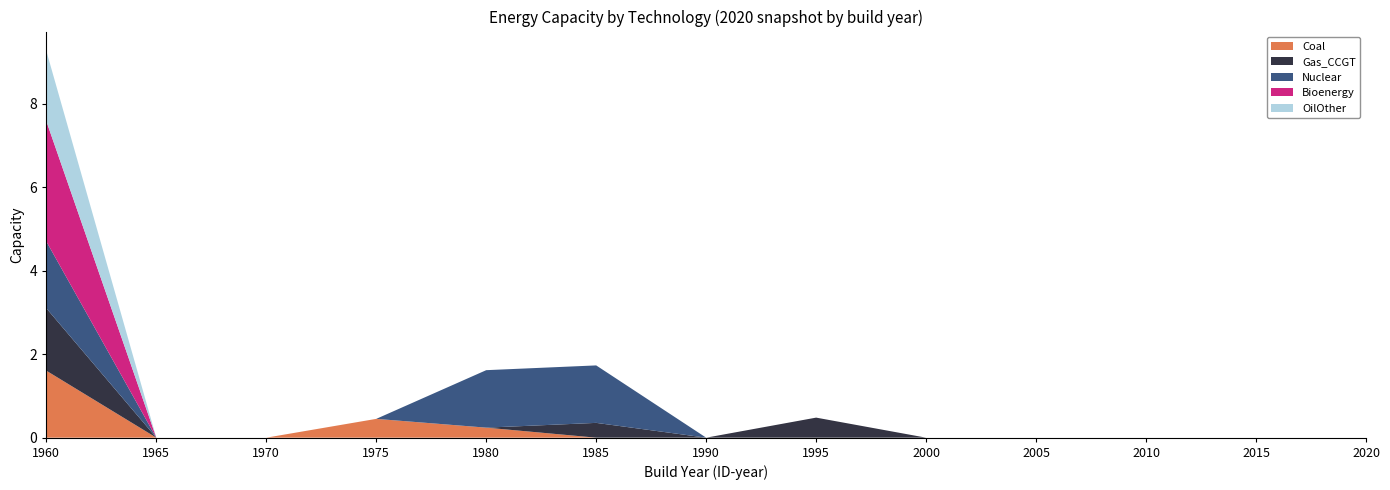

Reading left to right, list all the values displayed in this chart.

Coal: 1960=1.6	1965=0.0	1970=0.0	1975=0.4	1980=0.2	1985=0.0	1990=0.0	1995=0.0	2000=0.0	2005=0.0	2010=0.0	2015=0.0	2020=0.0
Gas_CCGT: 1960=1.5	1965=0.0	1970=0.0	1975=0.0	1980=0.0	1985=0.4	1990=0.0	1995=0.5	2000=0.0	2005=0.0	2010=0.0	2015=0.0	2020=0.0
Nuclear: 1960=1.6	1965=0.0	1970=0.0	1975=0.0	1980=1.4	1985=1.4	1990=0.0	1995=0.0	2000=0.0	2005=0.0	2010=0.0	2015=0.0	2020=0.0
Bioenergy: 1960=2.9	1965=0.0	1970=0.0	1975=0.0	1980=0.0	1985=0.0	1990=0.0	1995=0.0	2000=0.0	2005=0.0	2010=0.0	2015=0.0	2020=0.0
OilOther: 1960=1.7	1965=0.0	1970=0.0	1975=0.0	1980=0.0	1985=0.0	1990=0.0	1995=0.0	2000=0.0	2005=0.0	2010=0.0	2015=0.0	2020=0.0